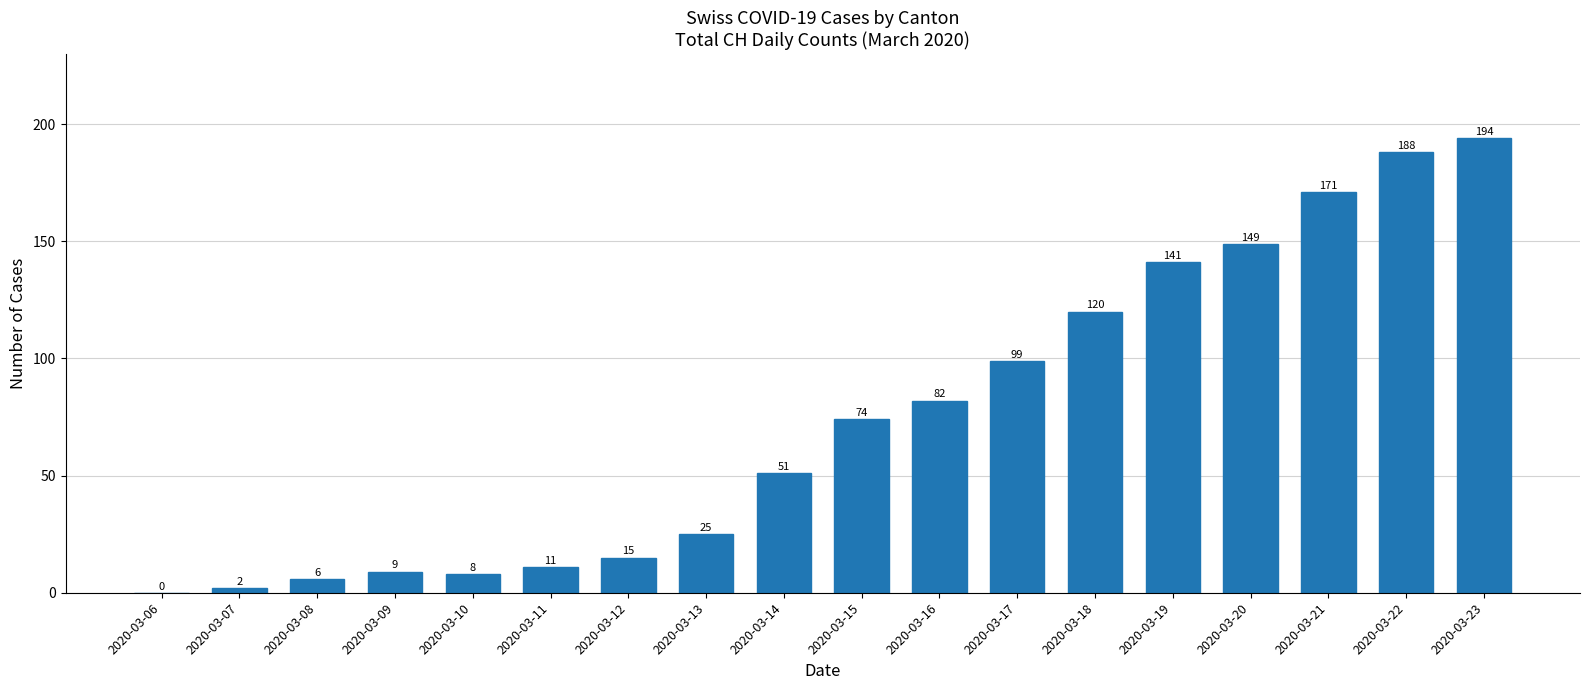

How many series are shown in this chart?

1